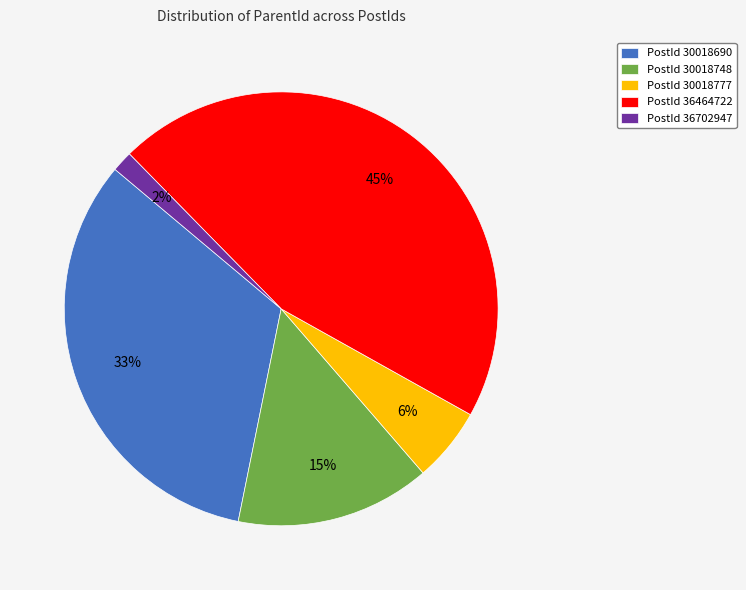

How many segments does this pie chart have?

5